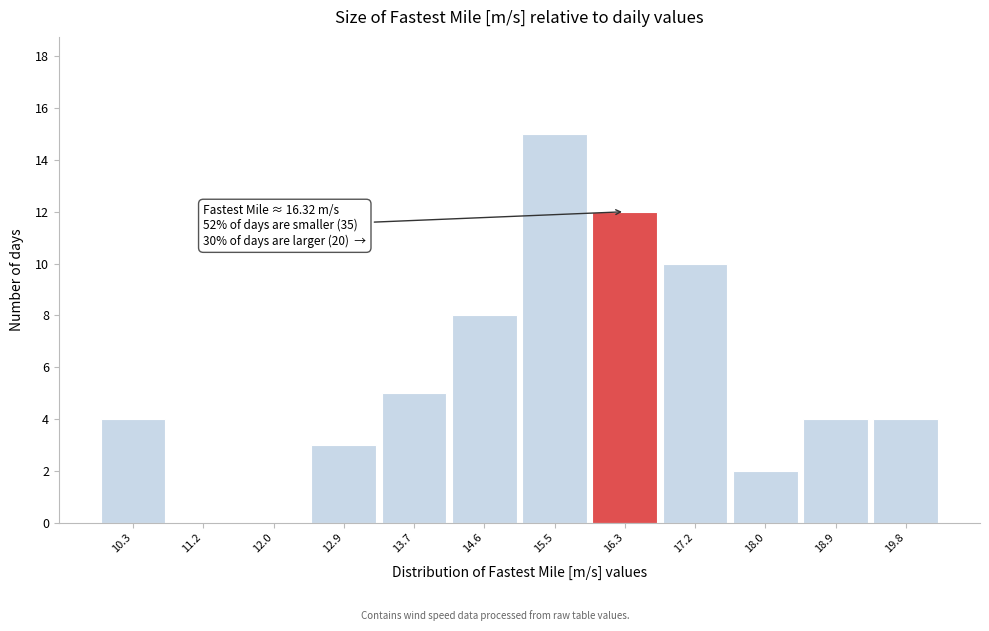

Which range on the x-axis has the tallest bar?

15.0 to 15.9